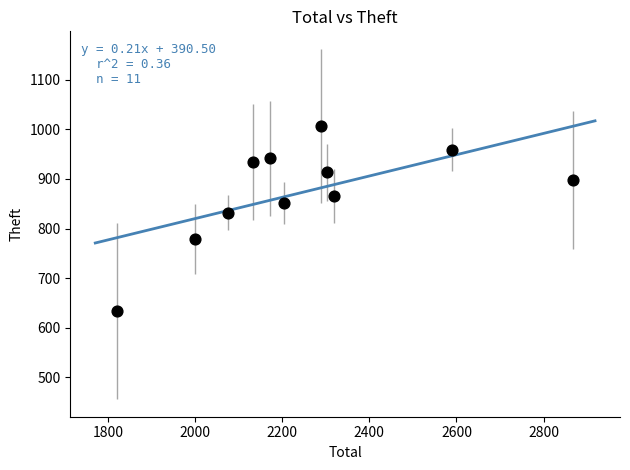

What is the average X value?

2252